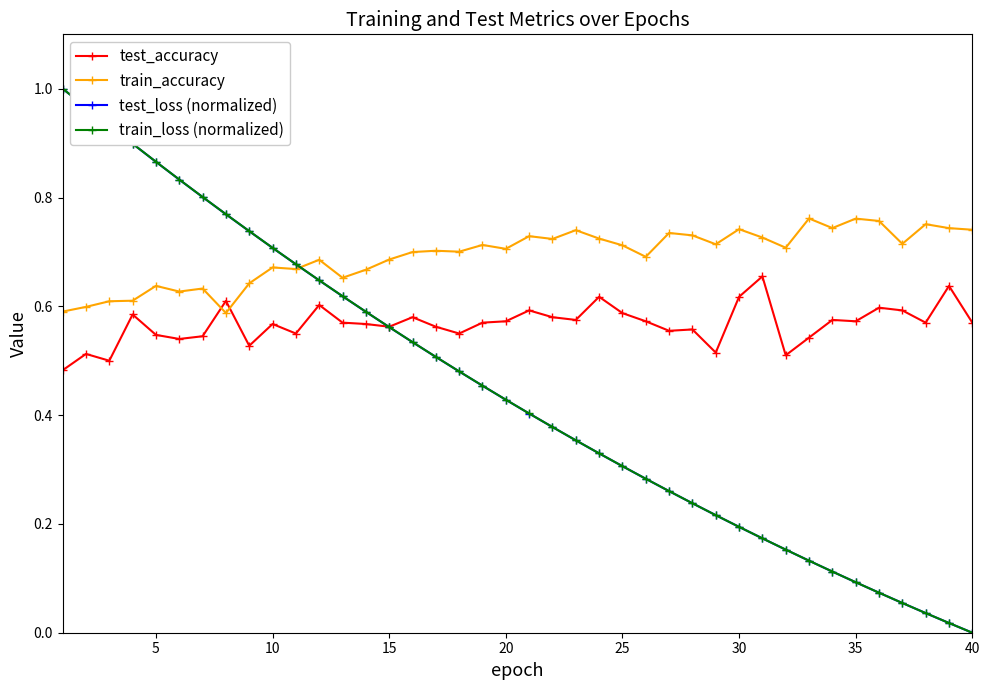

True or false: test_accuracy has more than 0 points higher than both neighbors.

True